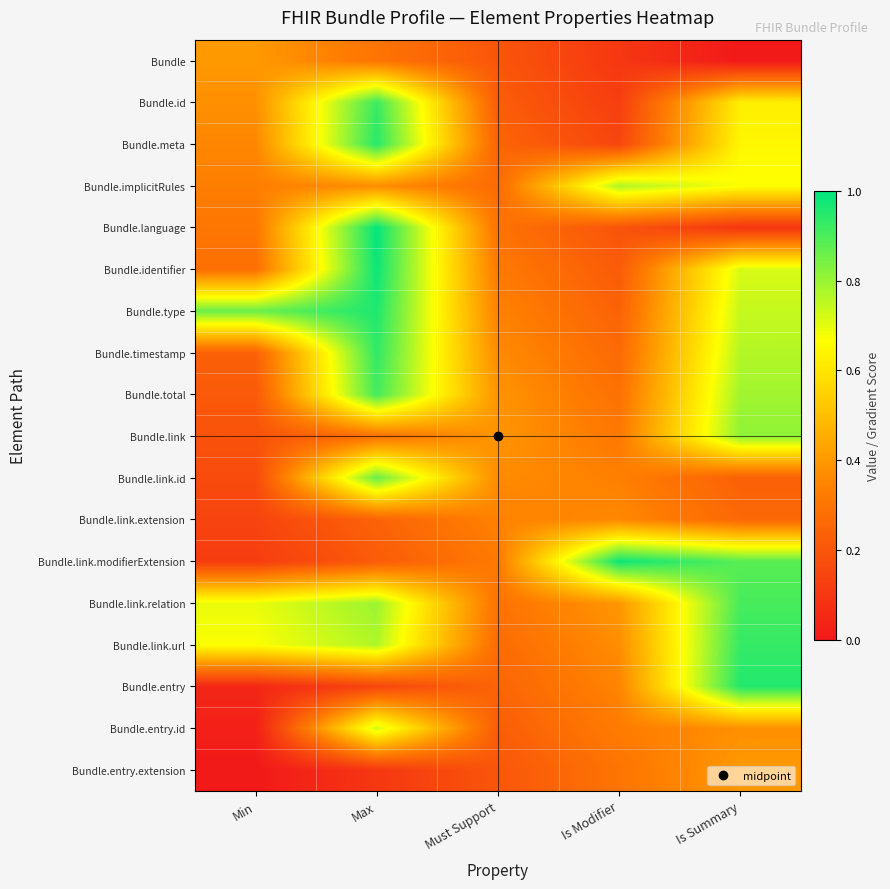

Which series has the largest total across all categories?

Bundle.type